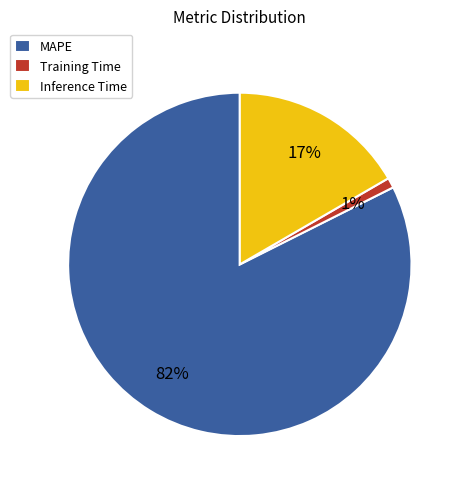

Count the number of slices in the pie.

3